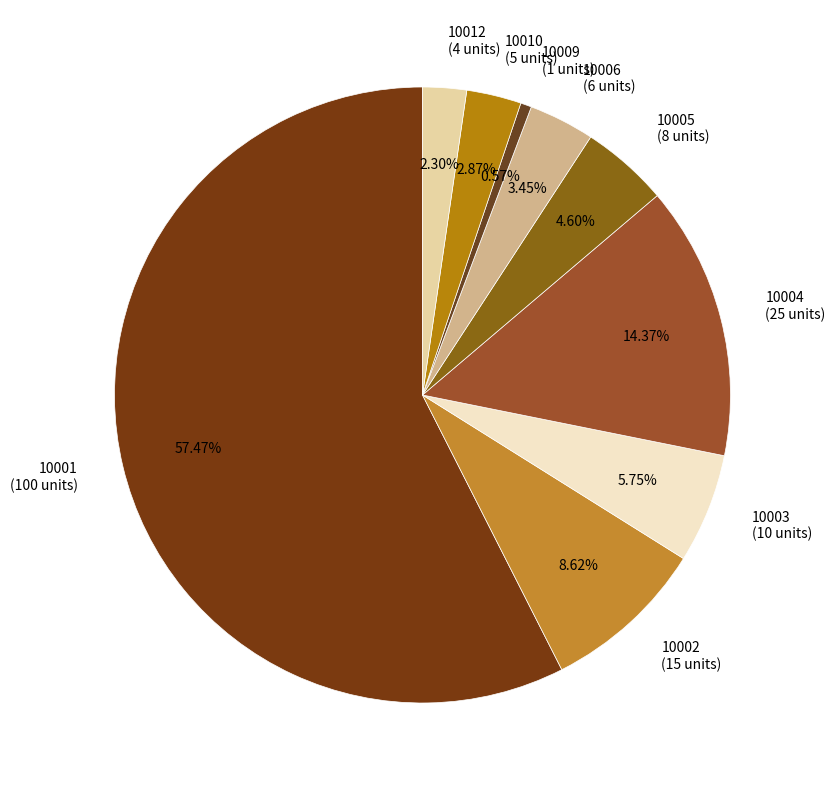

How many segments does this pie chart have?

9